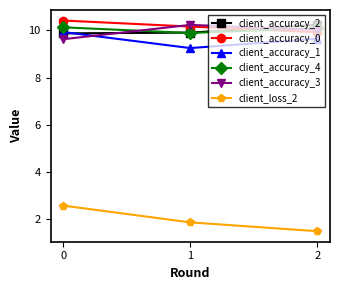

What is the difference between the maximum and minimum values in the client_accuracy_1 series?

0.7